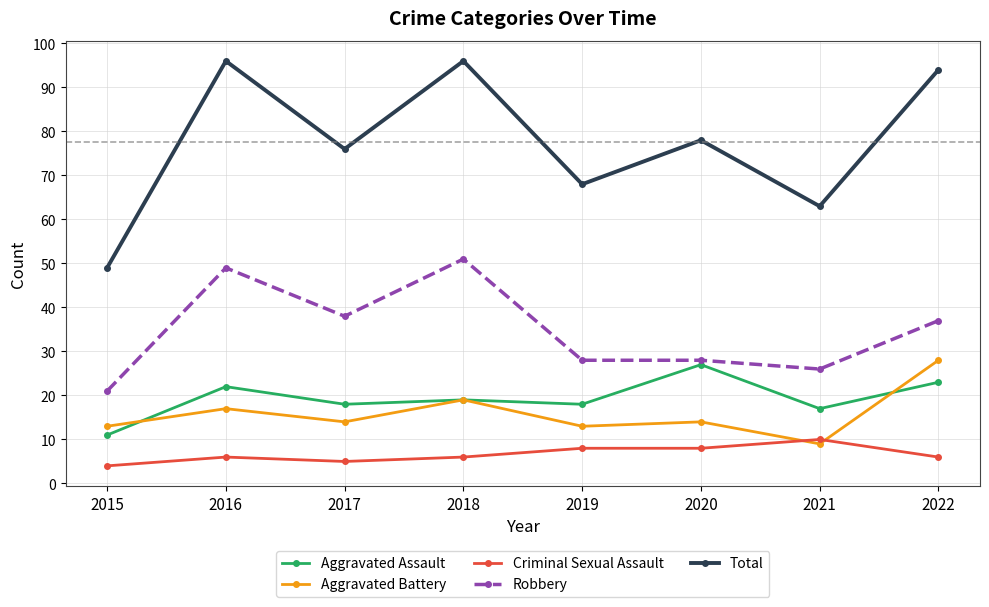

Reading left to right, what are all the values shown in this chart?

Aggravated Assault: 11	22	18	19	18	27	17	23
Aggravated Battery: 13	17	14	19	13	14	9	28
Criminal Sexual Assault: 4	6	5	6	8	8	10	6
Robbery: 21	49	38	51	28	28	26	37
Total: 49	96	76	96	68	78	63	94